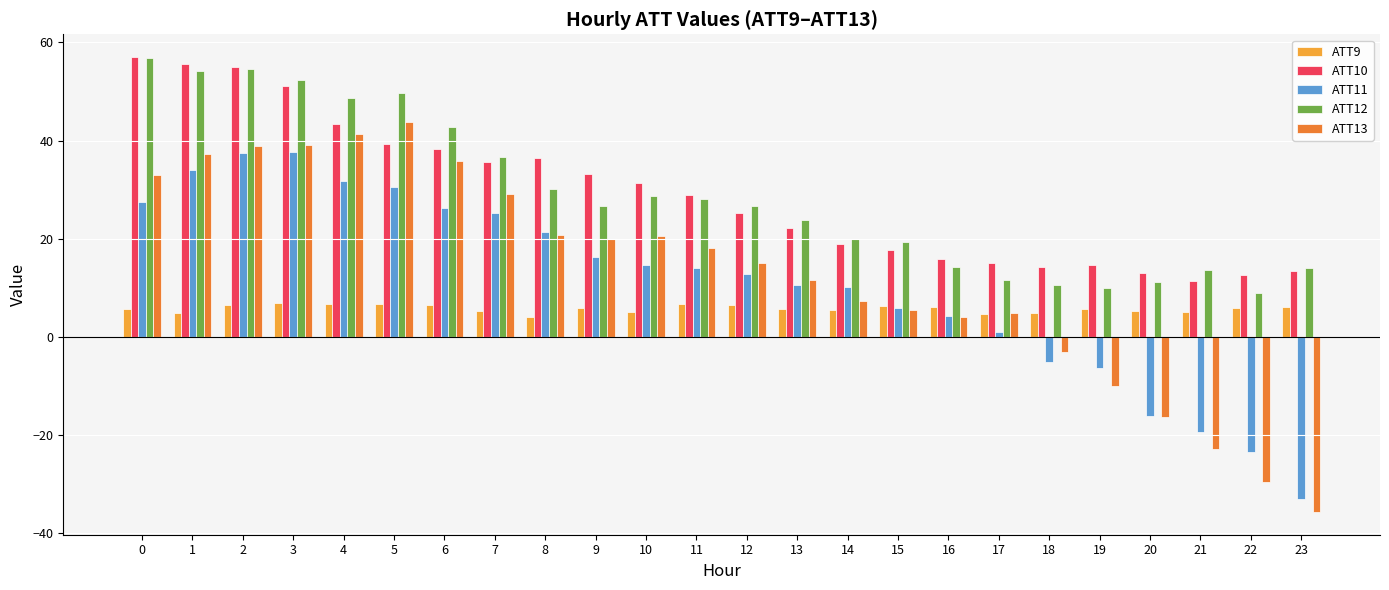

What is the minimum value for ATT11?

-33.0